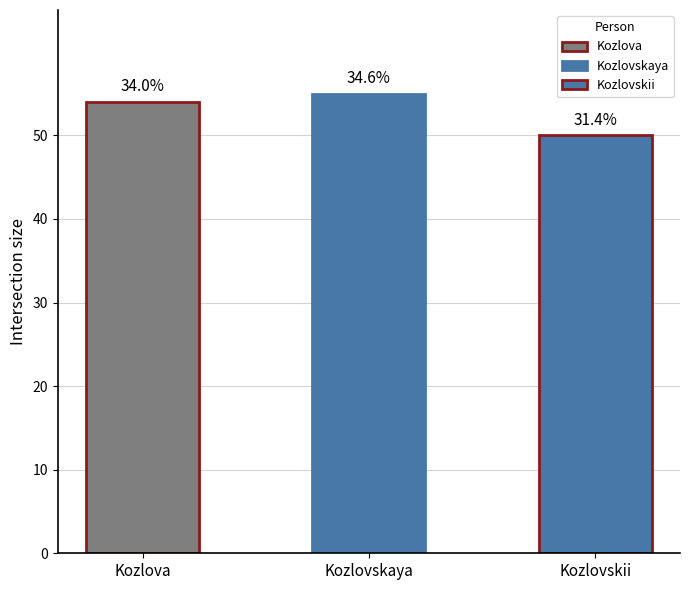

What is the average value?

53